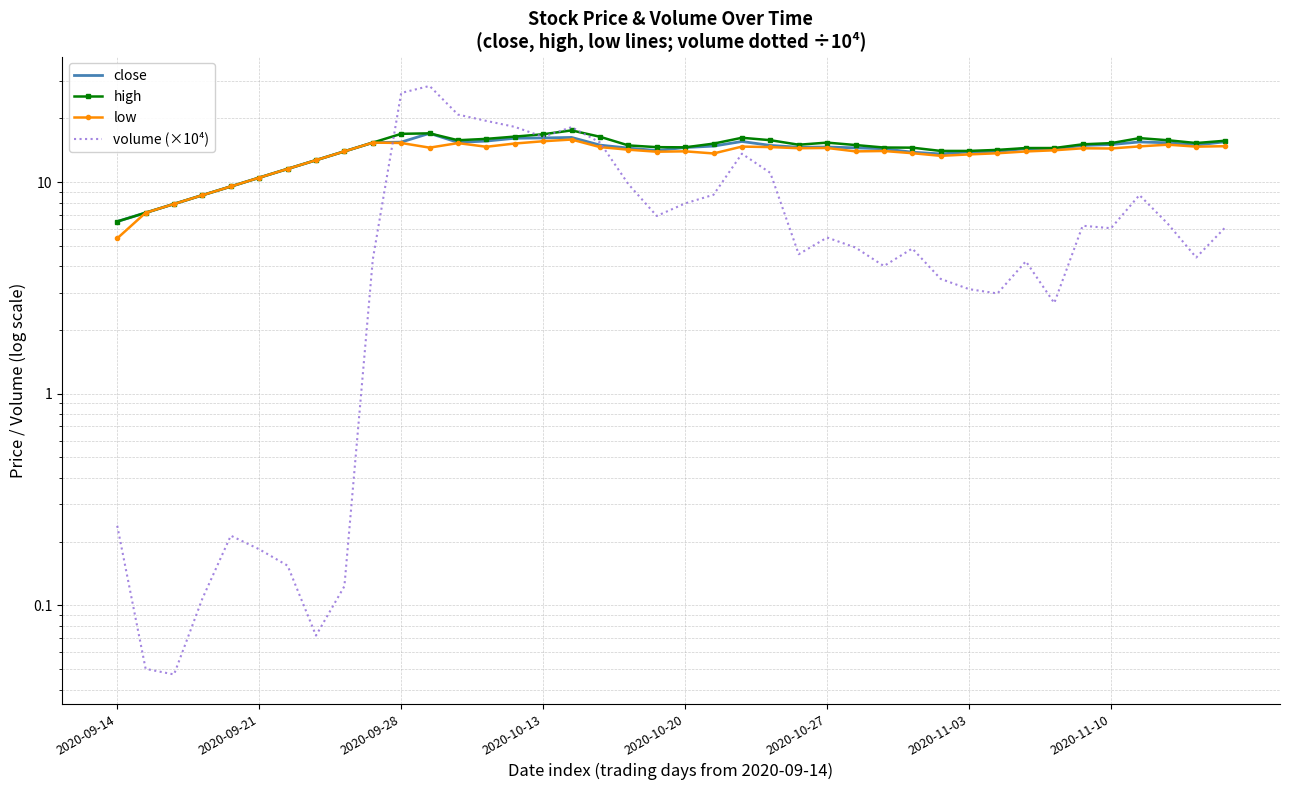

How many interior local valleys does the close series have?

6